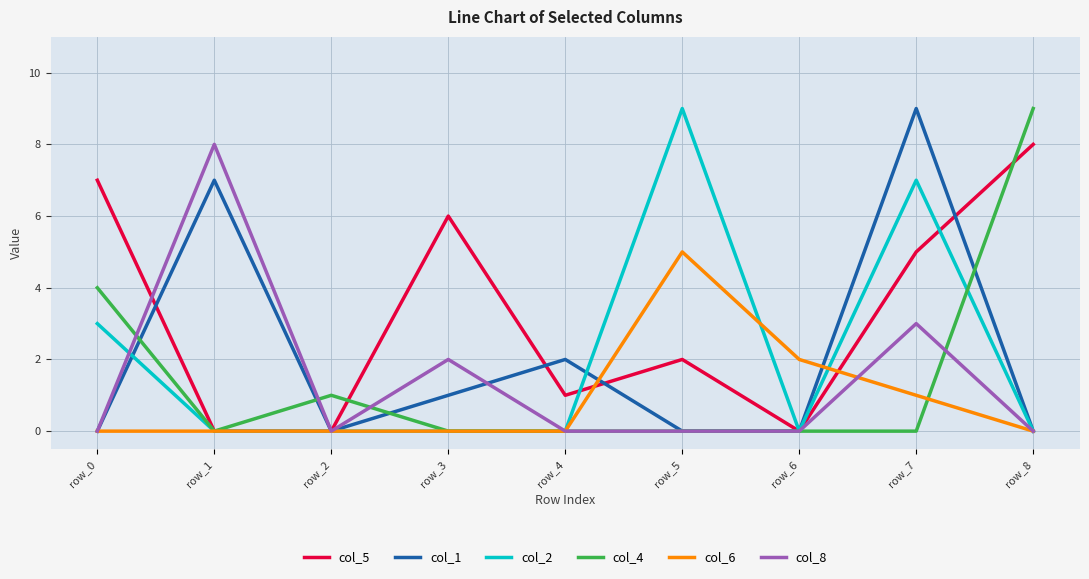

Which series changed the most between row_2 and row_6?

col_6